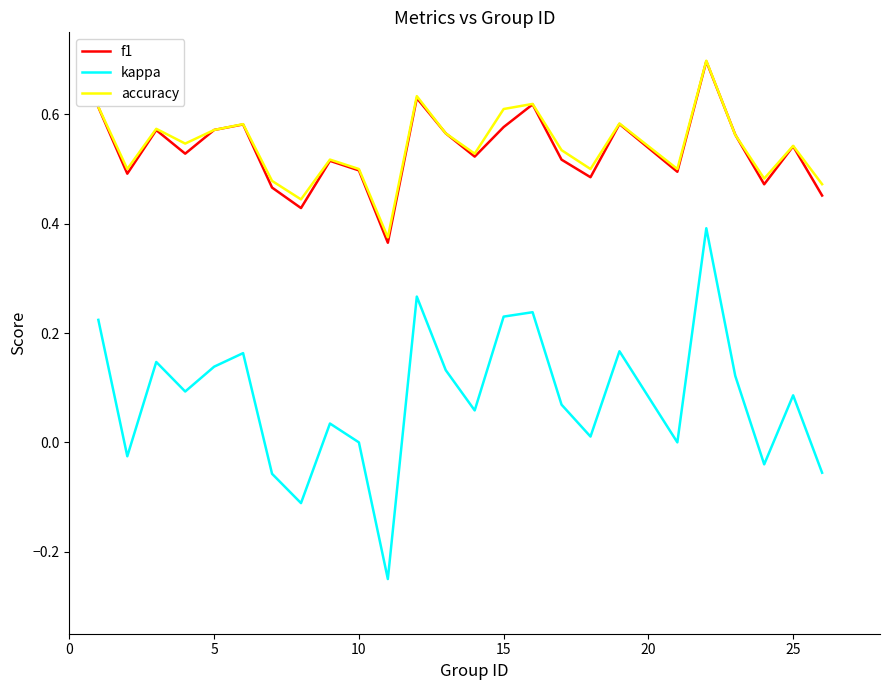

Which series has the widest spread of values?

kappa